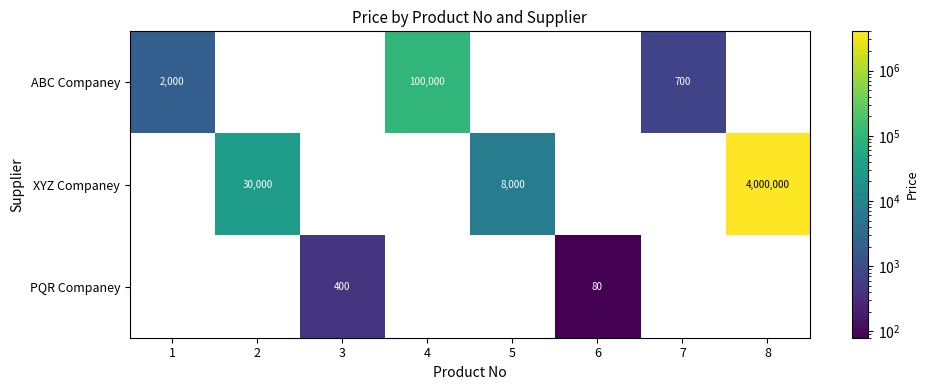

What is the difference between the second highest and minimum values in the ABC Companey series?

2000